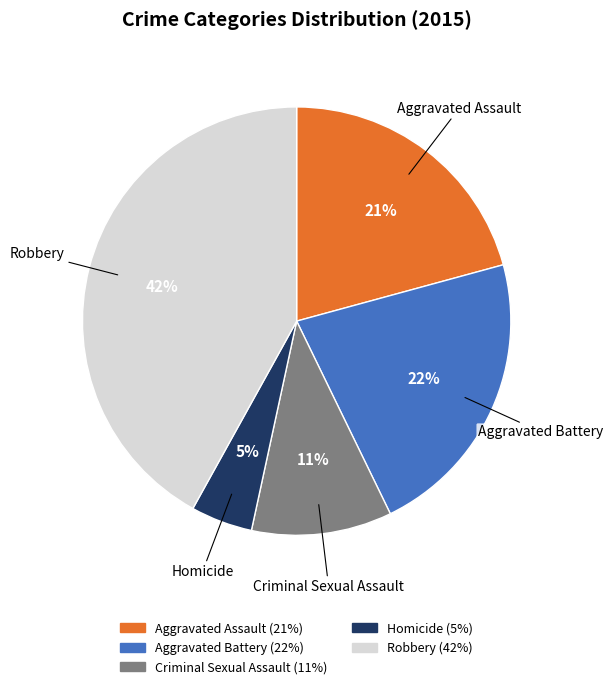

To the nearest percent, what is the difference between the Criminal Sexual Assault and Aggravated Assault slice percentages?

10%